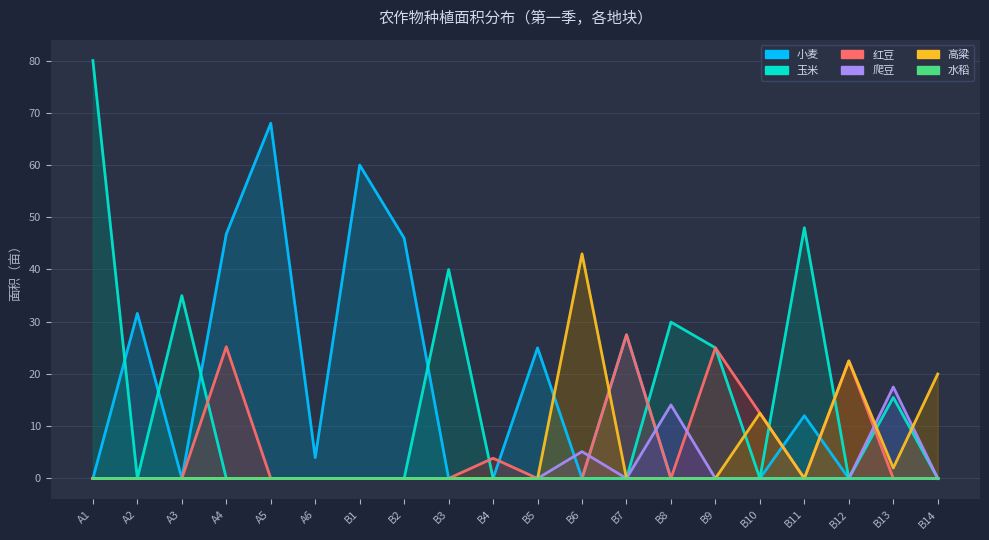

How many distinct data groups are displayed?

6